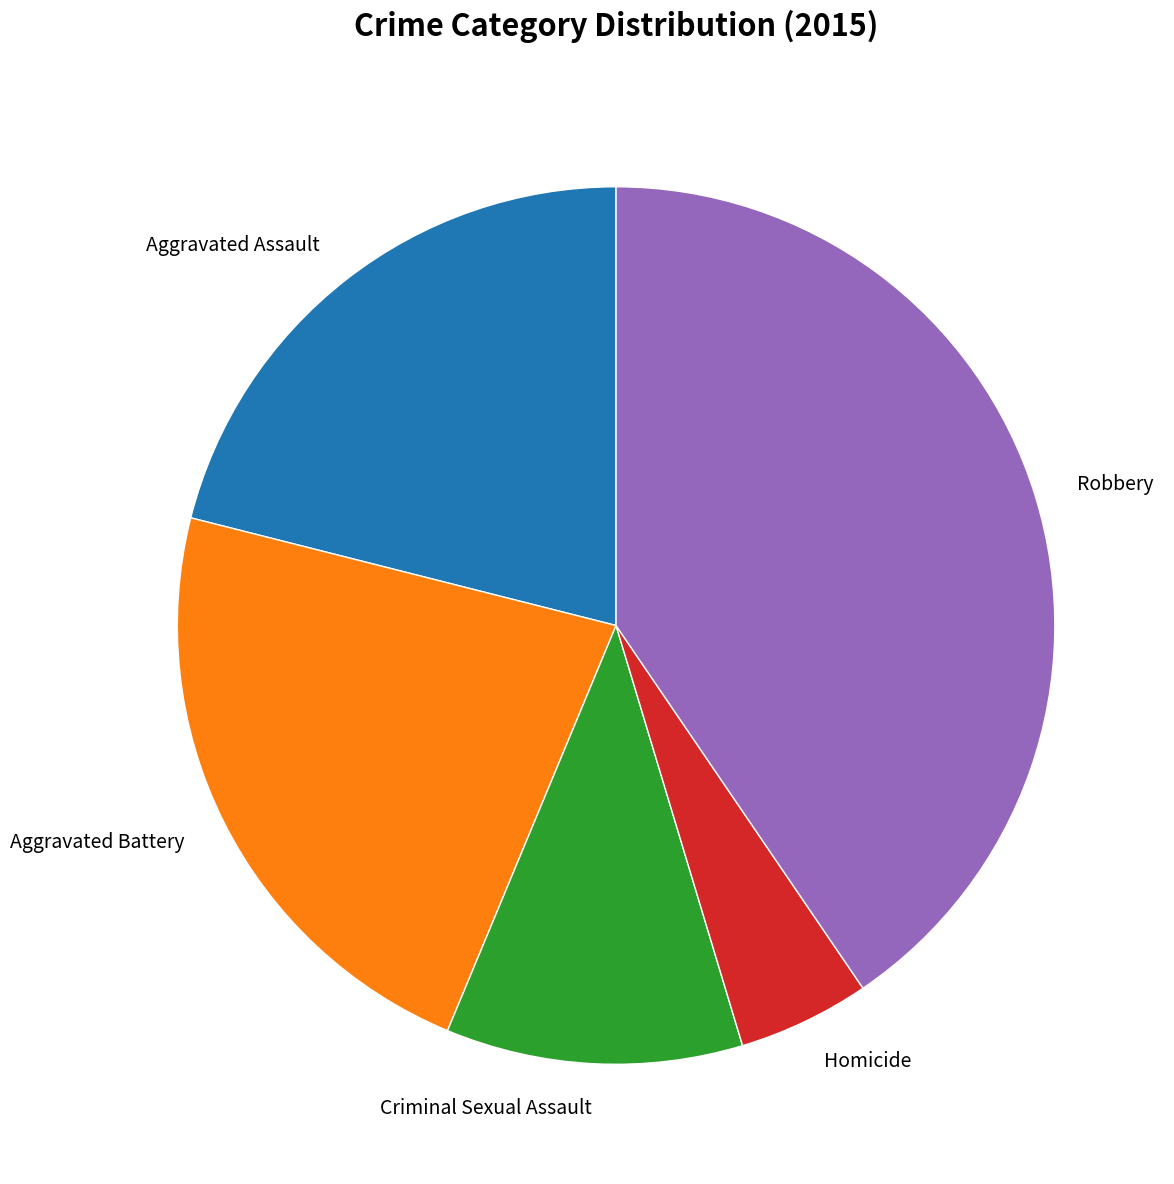

Count the number of slices in the pie.

5